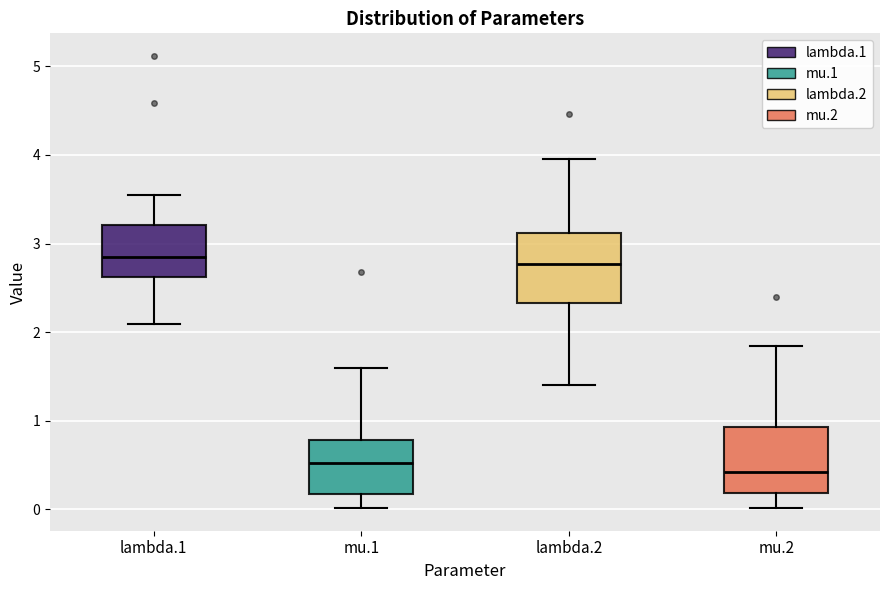

Reading left to right, read every box against the y-axis: the position of its median line, the range the box covers, and the ends of its whiskers. The values are not printed on the chart, so give them approximately, as read against the axis.

lambda.1: median 2.8, box 2.6 to 3.2, whiskers 2.1 to 3.5
mu.1: median 0.5, box 0.2 to 0.8, whiskers 0.0 to 1.6
lambda.2: median 2.8, box 2.3 to 3.1, whiskers 1.4 to 4.0
mu.2: median 0.4, box 0.2 to 0.9, whiskers 0.0 to 1.8